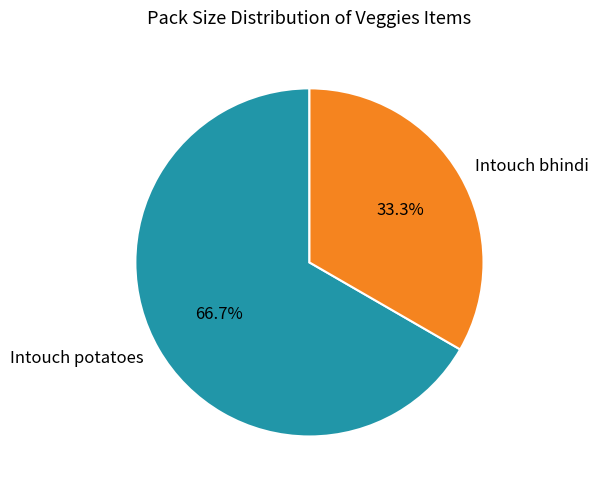

Count the number of slices in the pie.

2